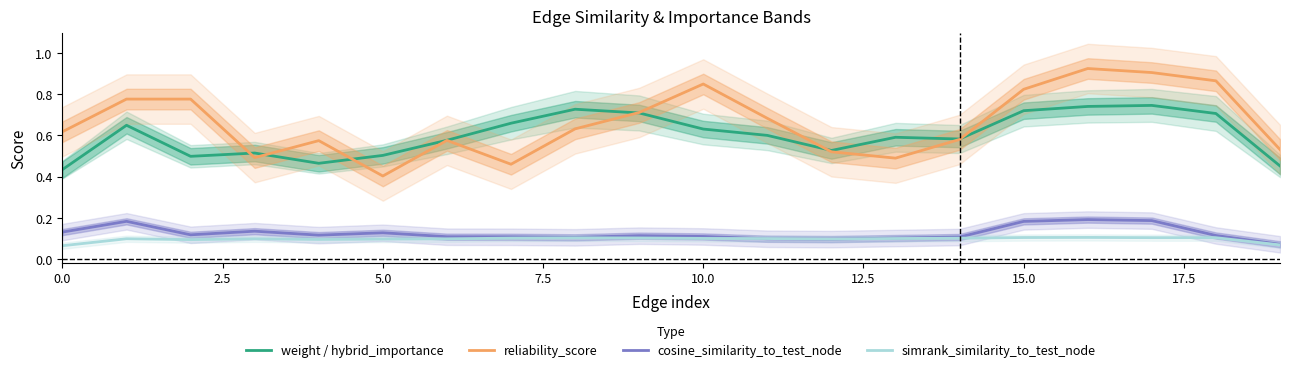

What is the value of the reliability_score point at the 17th from the left?

0.9